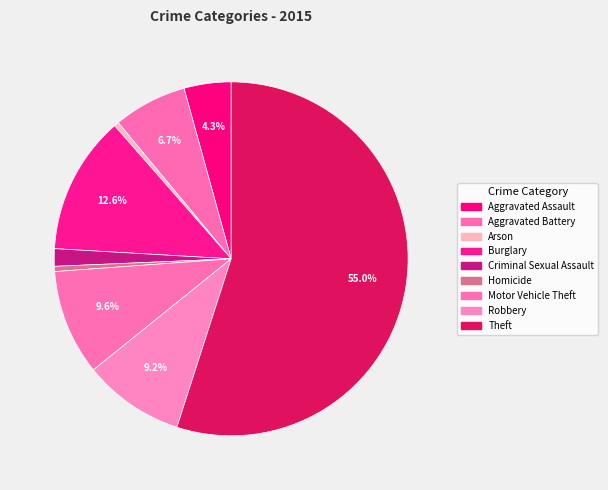

What is the smallest slice in the pie chart?

Arson